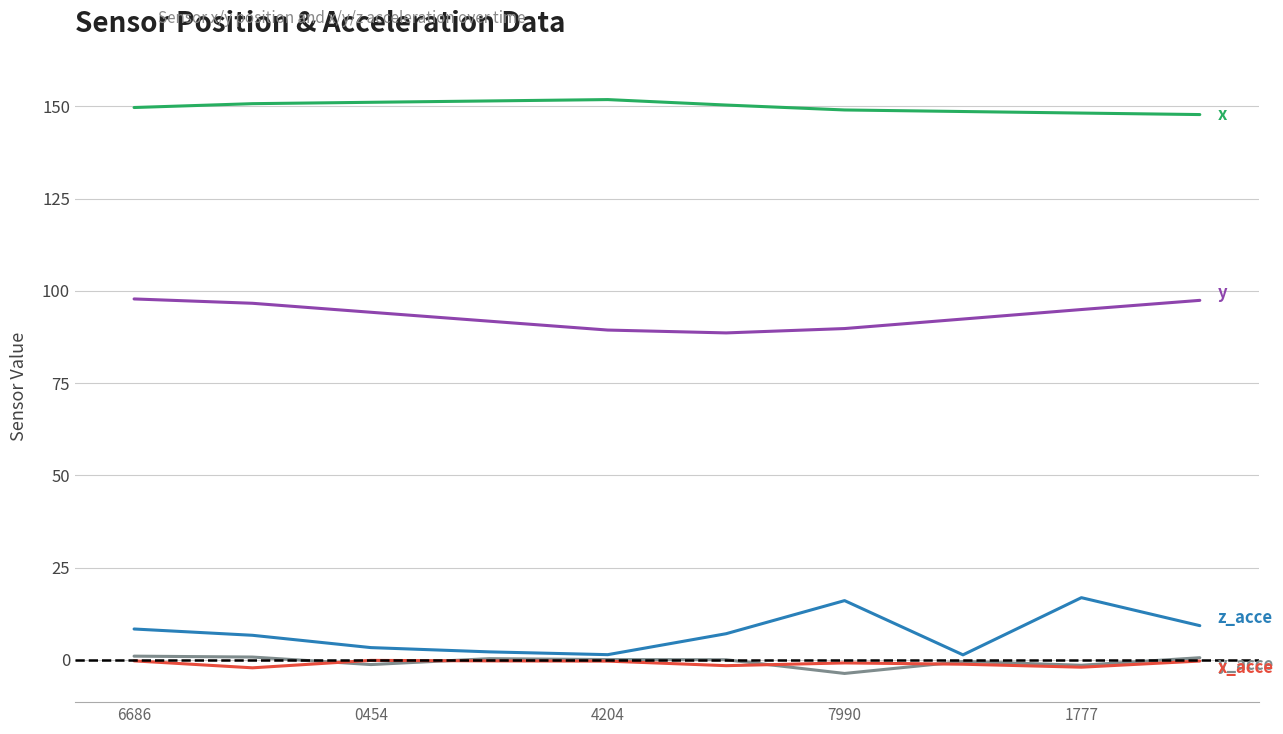

What is the greatest value displayed?

151.8